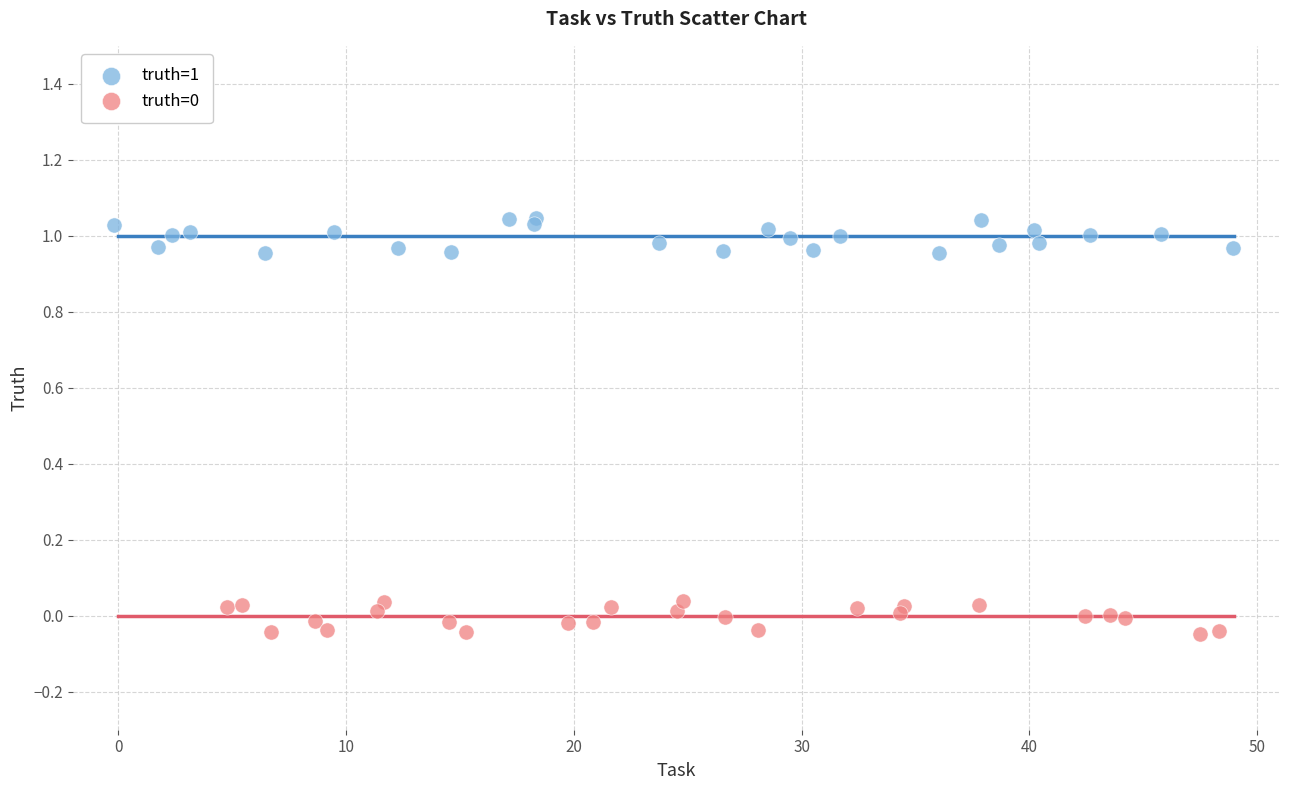

Which series contains the highest Y value?

truth=1